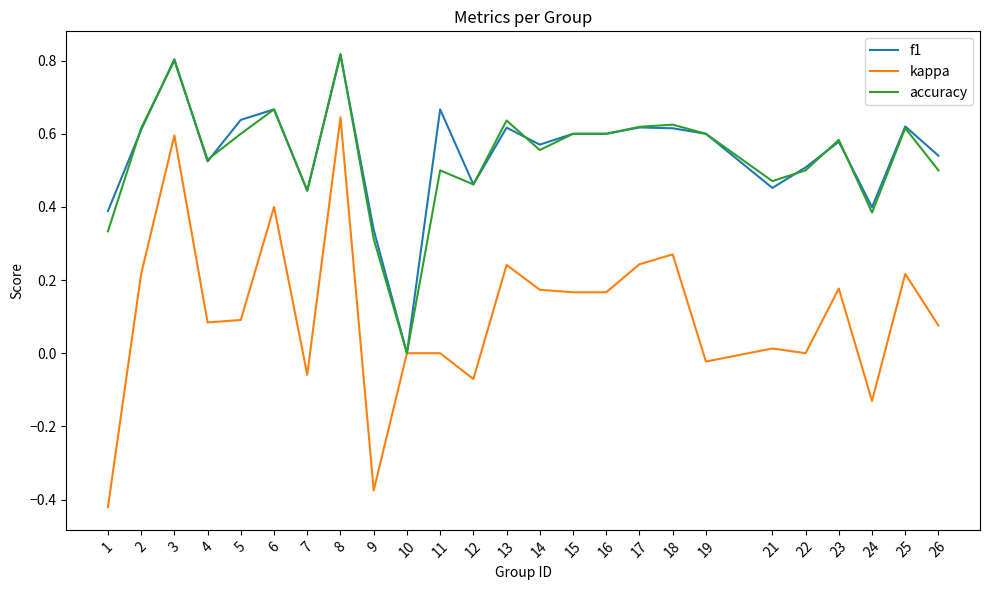

Between 3 and 14, which series saw the biggest shift?

kappa